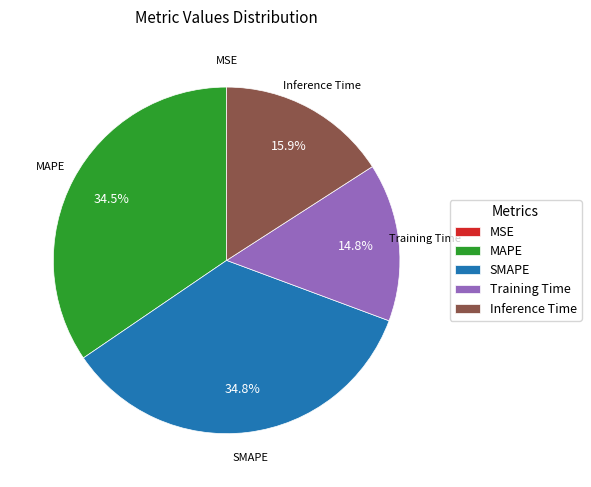

Does any single category account for the majority?

No